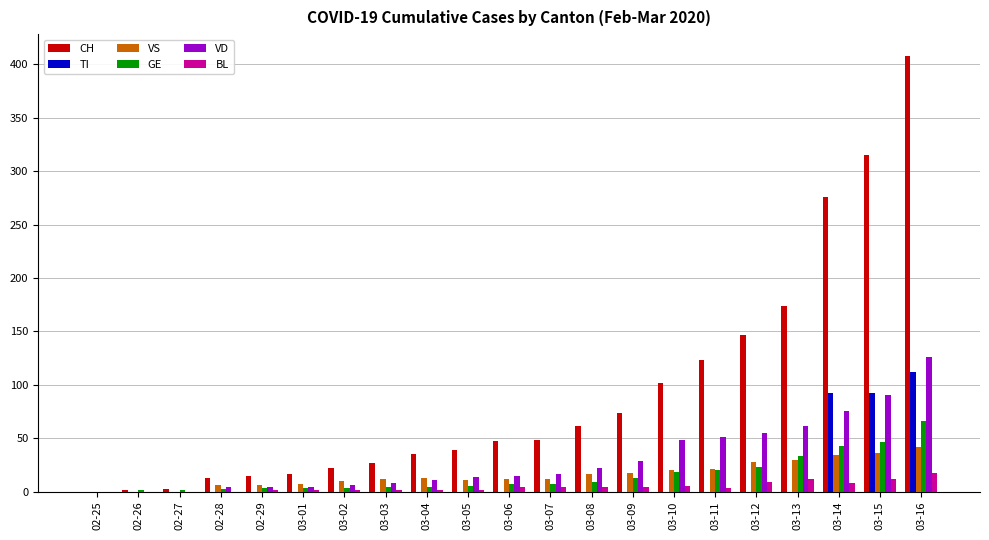

Does the chart contain stacked bars?

No